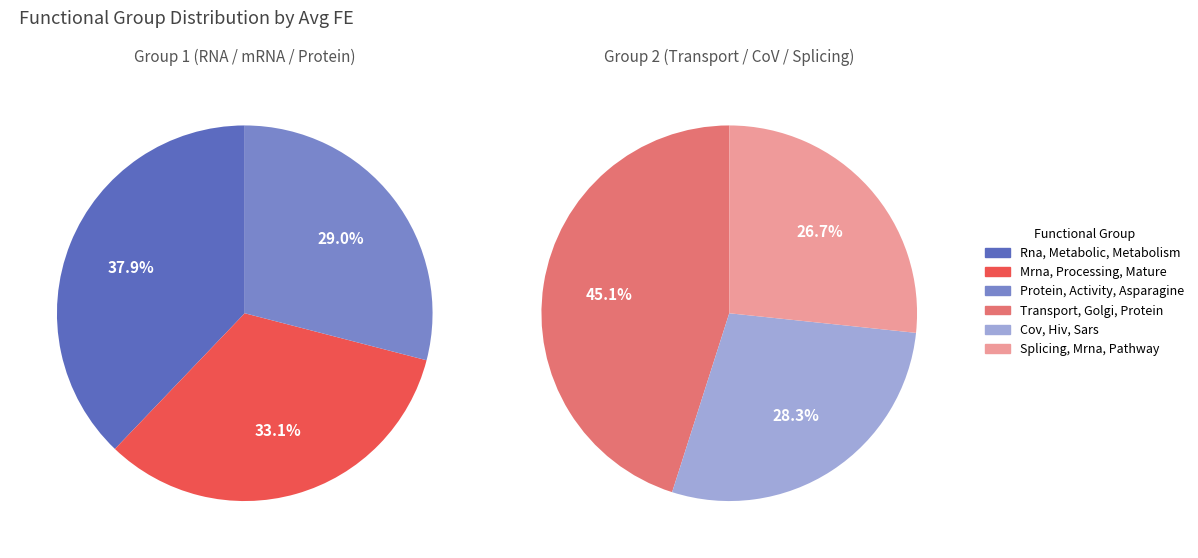

Rank the categories by value from highest to lowest.

Rna, Metabolic, Metabolism, Mrna, Processing, Mature, Protein, Activity, Asparagine, Transport, Golgi, Protein, Cov, Hiv, Sars, Splicing, Mrna, Pathway